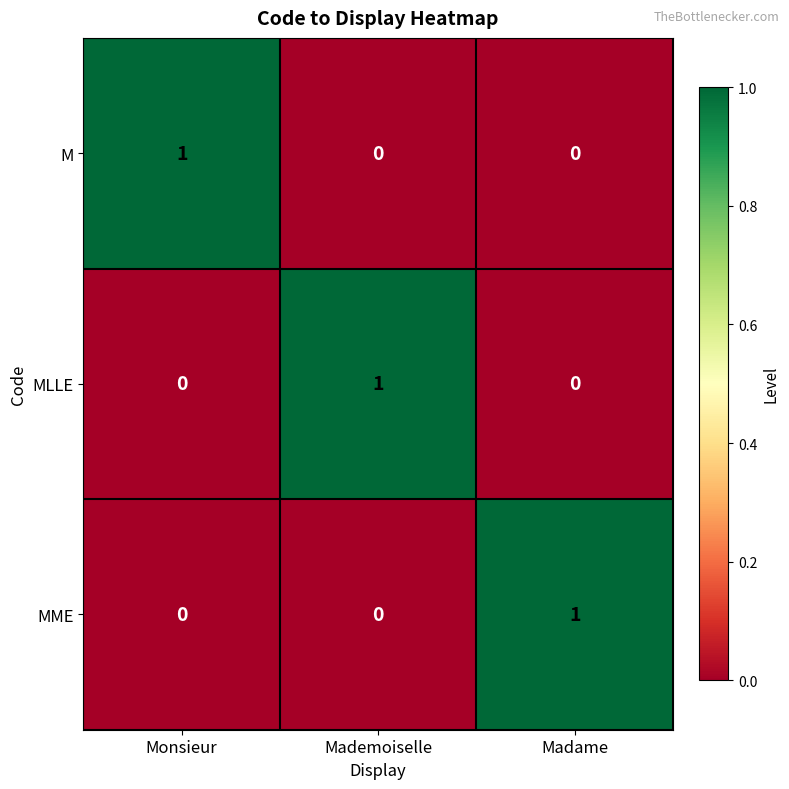

At how many categories does at least one series exceed 0?

3